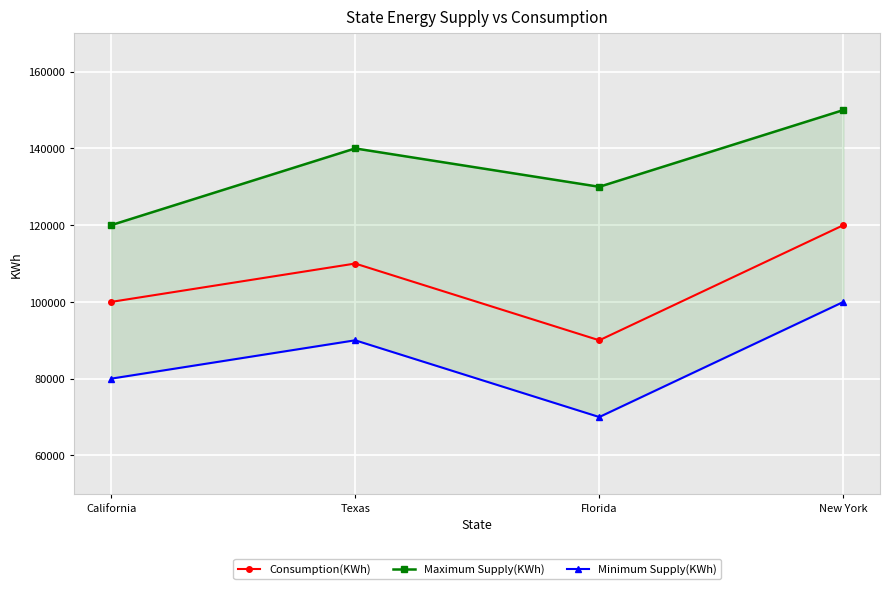

At how many categories does at least one series exceed 104441?

4